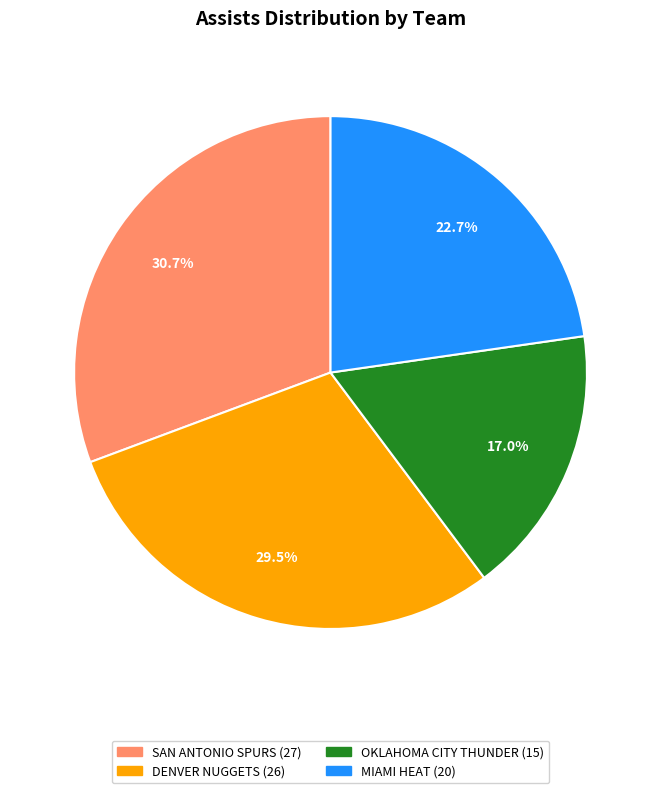

How many segments does this pie chart have?

4